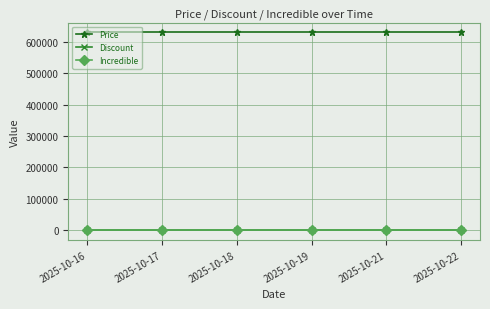

Reading left to right, transcribe all the data shown in this chart.

Price: 630000	630000	630000	630000	630000	630000
Discount: 13	13	13	13	13	13
Incredible: 0	0	0	0	0	0